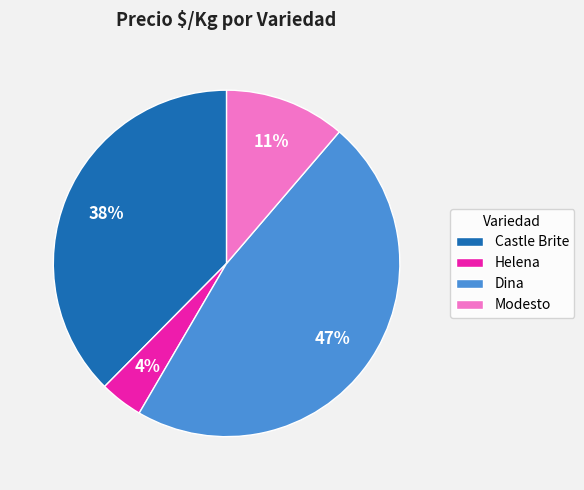

What is the ratio of the value at Modesto to the value at Castle Brite?

0.3